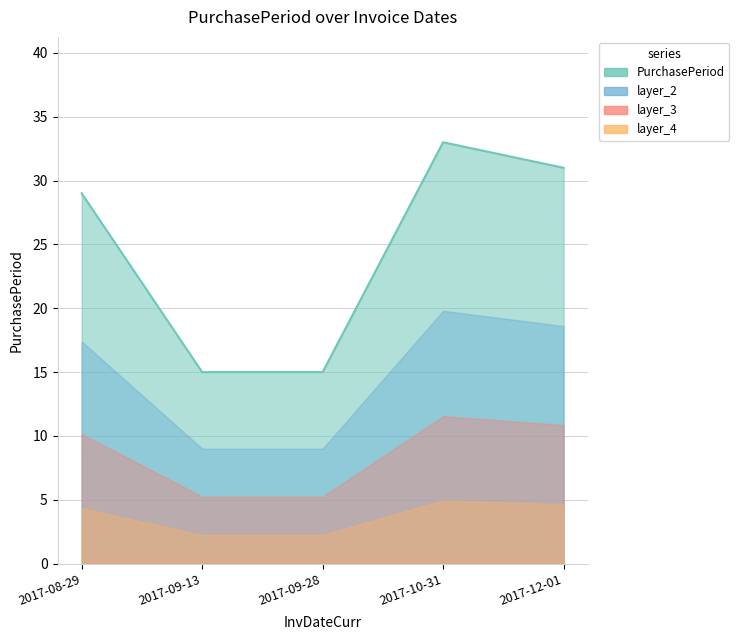

What is the smallest value displayed?

15